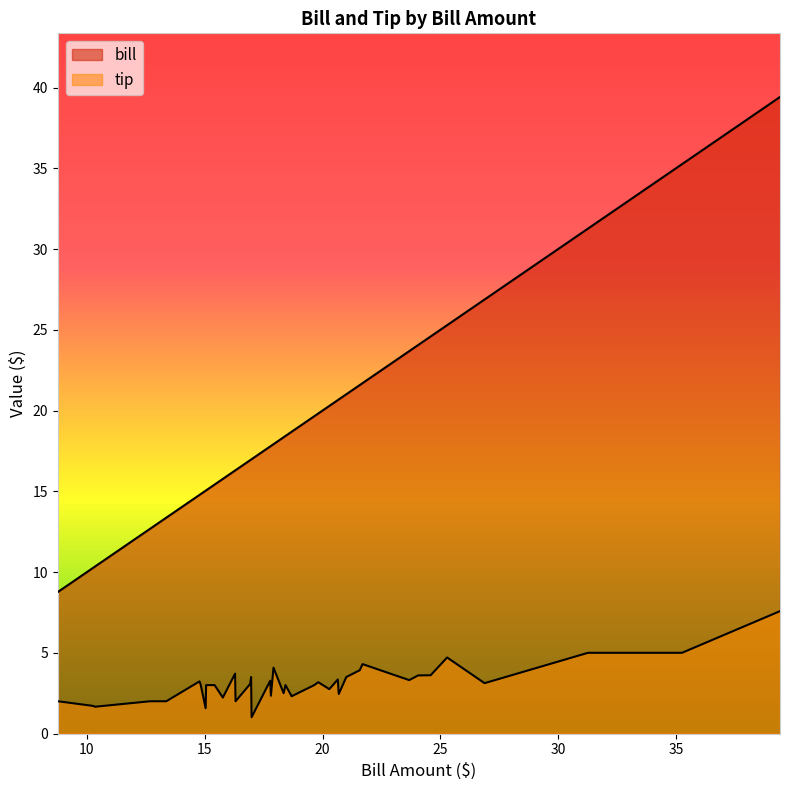

True or false: bill and tip cross at least once.

False